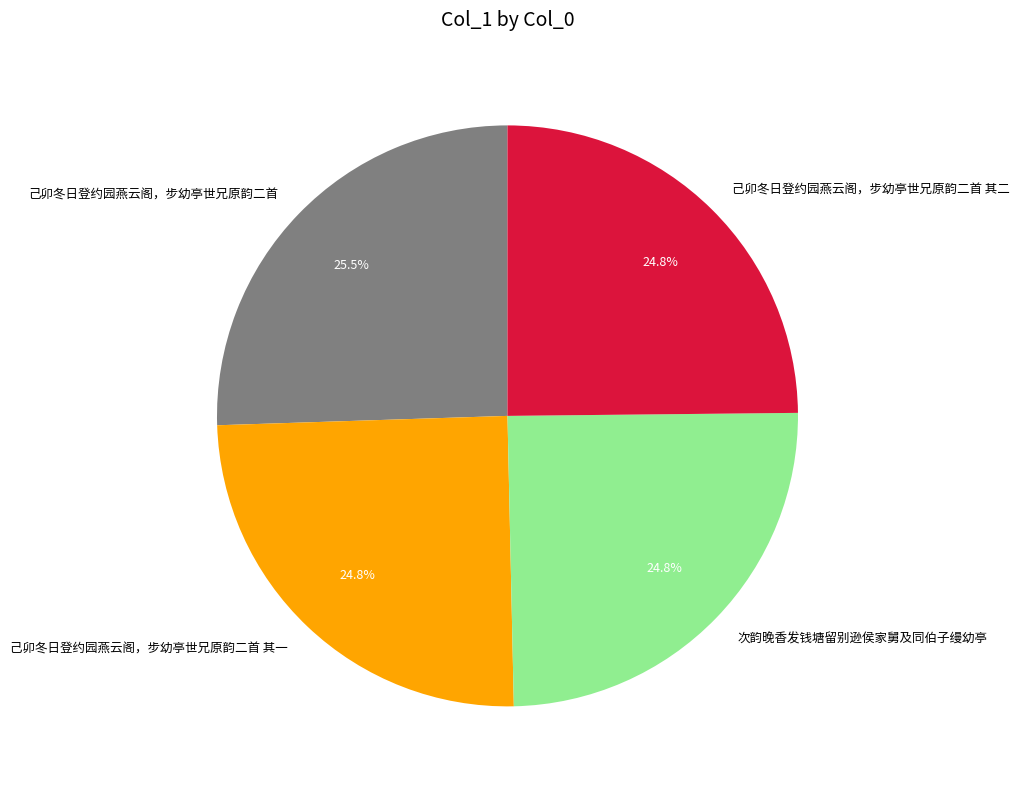

Which slice is the largest?

己卯冬日登约园燕云阁，步幼亭世兄原韵二首